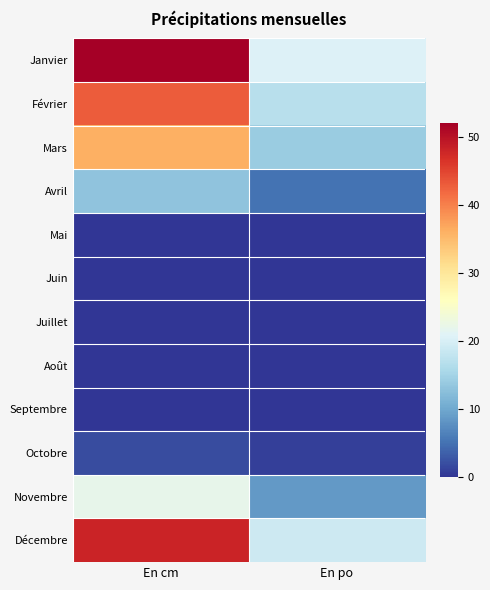

Reading right to left, what are all the values shown in this chart?

Janvier: En po=20.6	En cm=52.0
Février: En po=17.0	En cm=43.0
Mars: En po=14.2	En cm=36.0
Avril: En po=5.2	En cm=13.0
Mai: En po=0.1	En cm=0.0
Juin: En po=0.0	En cm=0.0
Juillet: En po=0.0	En cm=0.0
Août: En po=0.0	En cm=0.0
Septembre: En po=0.0	En cm=0.0
Octobre: En po=0.9	En cm=2.0
Novembre: En po=8.6	En cm=22.0
Décembre: En po=19.0	En cm=48.0